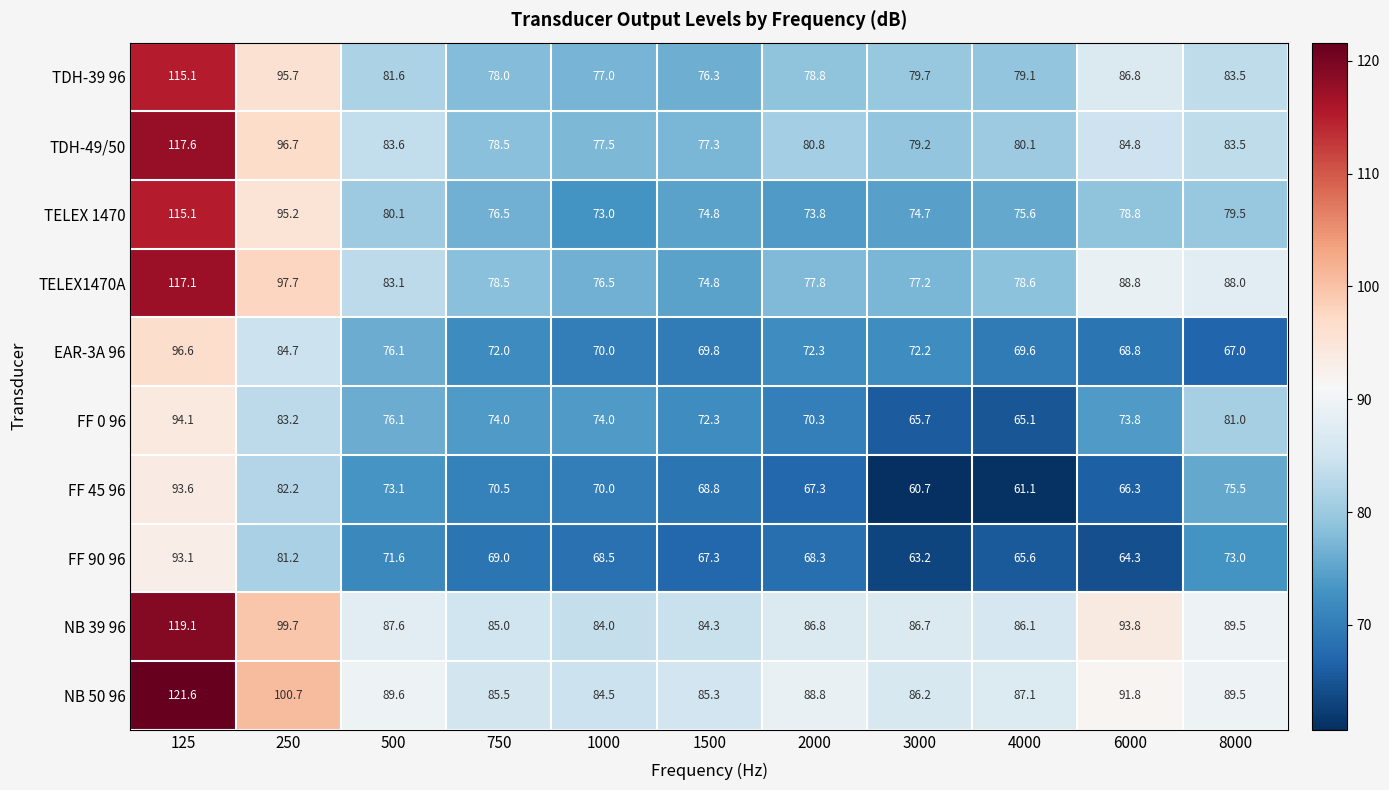

Which category has the lowest value in the FF 90 96 series?

3000